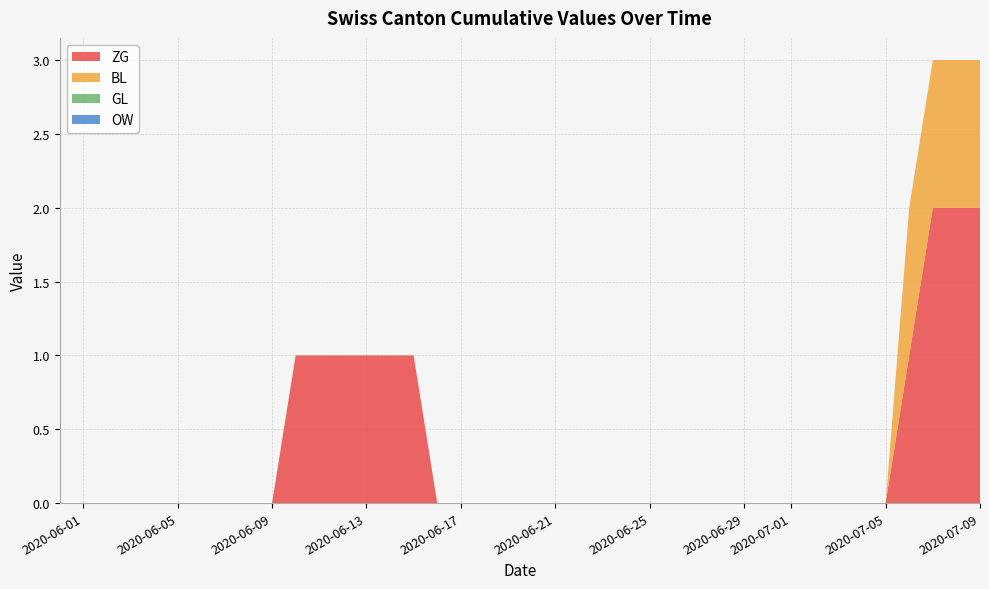

Reading left to right, extract all data points from this chart.

ZG: 2020-05-31=0	2020-06-01=0	2020-06-02=0	2020-06-03=0	2020-06-04=0	2020-06-05=0	2020-06-06=0	2020-06-07=0	2020-06-08=0	2020-06-09=0	2020-06-10=1	2020-06-11=1	2020-06-12=1	2020-06-13=1	2020-06-14=1	2020-06-15=1	2020-06-16=0	2020-06-17=0	2020-06-18=0	2020-06-19=0	2020-06-20=0	2020-06-21=0	2020-06-22=0	2020-06-23=0	2020-06-24=0	2020-06-25=0	2020-06-26=0	2020-06-27=0	2020-06-28=0	2020-06-29=0	2020-06-30=0	2020-07-01=0	2020-07-02=0	2020-07-03=0	2020-07-04=0	2020-07-05=0	2020-07-06=1	2020-07-07=2	2020-07-08=2	2020-07-09=2
BL: 2020-05-31=0	2020-06-01=0	2020-06-02=0	2020-06-03=0	2020-06-04=0	2020-06-05=0	2020-06-06=0	2020-06-07=0	2020-06-08=0	2020-06-09=0	2020-06-10=0	2020-06-11=0	2020-06-12=0	2020-06-13=0	2020-06-14=0	2020-06-15=0	2020-06-16=0	2020-06-17=0	2020-06-18=0	2020-06-19=0	2020-06-20=0	2020-06-21=0	2020-06-22=0	2020-06-23=0	2020-06-24=0	2020-06-25=0	2020-06-26=0	2020-06-27=0	2020-06-28=0	2020-06-29=0	2020-06-30=0	2020-07-01=0	2020-07-02=0	2020-07-03=0	2020-07-04=0	2020-07-05=0	2020-07-06=1	2020-07-07=1	2020-07-08=1	2020-07-09=1
GL: 2020-05-31=0	2020-06-01=0	2020-06-02=0	2020-06-03=0	2020-06-04=0	2020-06-05=0	2020-06-06=0	2020-06-07=0	2020-06-08=0	2020-06-09=0	2020-06-10=0	2020-06-11=0	2020-06-12=0	2020-06-13=0	2020-06-14=0	2020-06-15=0	2020-06-16=0	2020-06-17=0	2020-06-18=0	2020-06-19=0	2020-06-20=0	2020-06-21=0	2020-06-22=0	2020-06-23=0	2020-06-24=0	2020-06-25=0	2020-06-26=0	2020-06-27=0	2020-06-28=0	2020-06-29=0	2020-06-30=0	2020-07-01=0	2020-07-02=0	2020-07-03=0	2020-07-04=0	2020-07-05=0	2020-07-06=0	2020-07-07=0	2020-07-08=0	2020-07-09=0
OW: 2020-05-31=0	2020-06-01=0	2020-06-02=0	2020-06-03=0	2020-06-04=0	2020-06-05=0	2020-06-06=0	2020-06-07=0	2020-06-08=0	2020-06-09=0	2020-06-10=0	2020-06-11=0	2020-06-12=0	2020-06-13=0	2020-06-14=0	2020-06-15=0	2020-06-16=0	2020-06-17=0	2020-06-18=0	2020-06-19=0	2020-06-20=0	2020-06-21=0	2020-06-22=0	2020-06-23=0	2020-06-24=0	2020-06-25=0	2020-06-26=0	2020-06-27=0	2020-06-28=0	2020-06-29=0	2020-06-30=0	2020-07-01=0	2020-07-02=0	2020-07-03=0	2020-07-04=0	2020-07-05=0	2020-07-06=0	2020-07-07=0	2020-07-08=0	2020-07-09=0